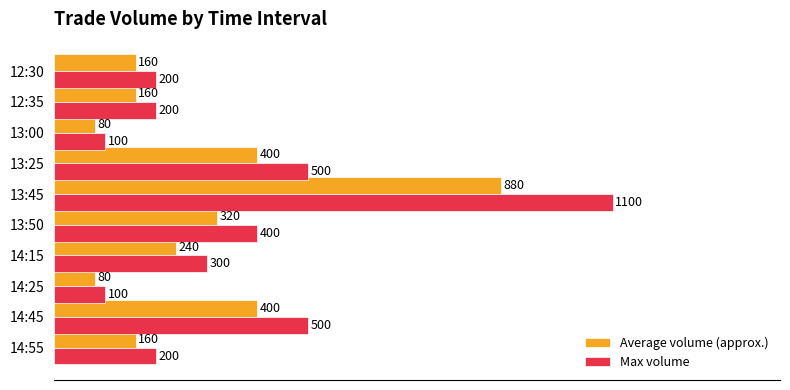

What is the average value of the Max volume series?

360